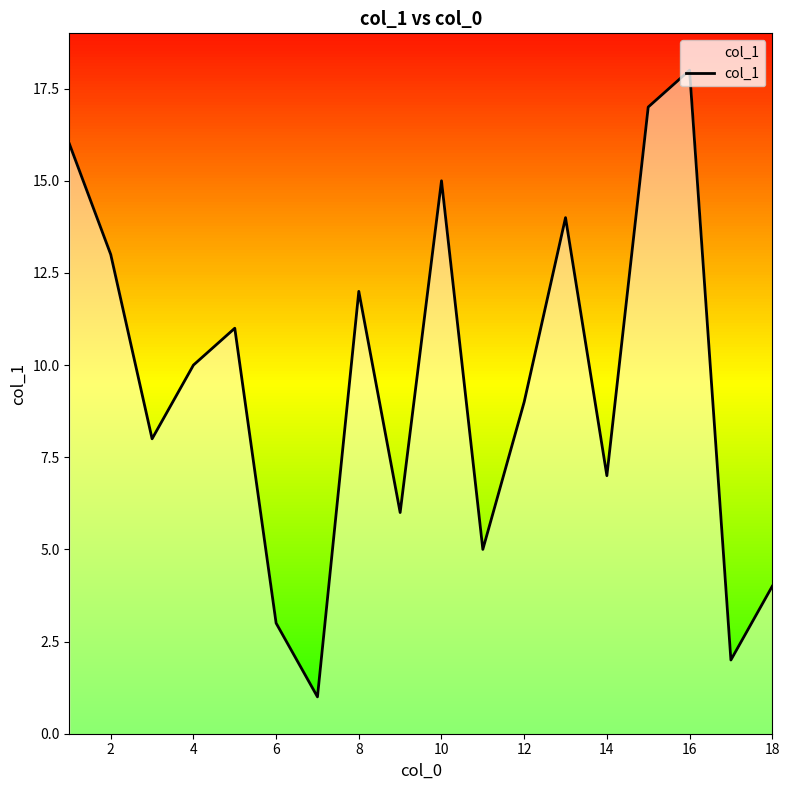

What is the greatest value displayed?

18